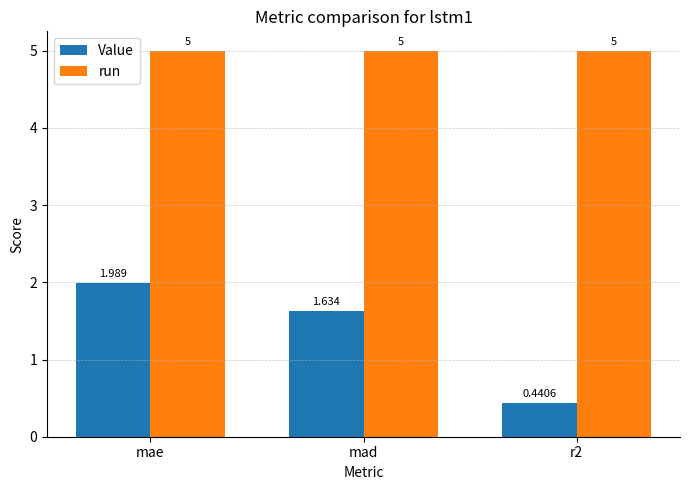

At which label is Value closest to 1?

r2